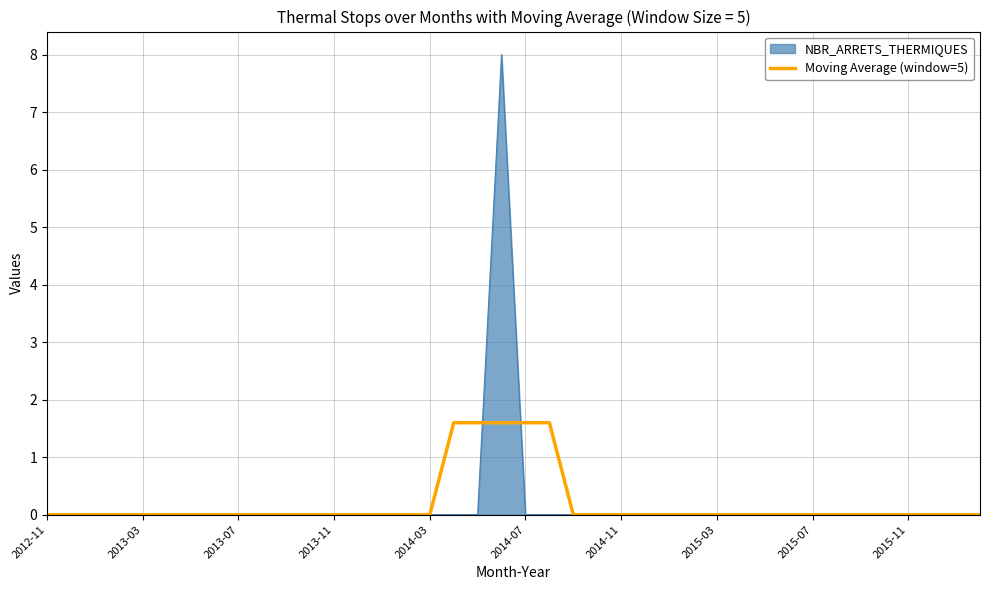

What is the highest value of the Moving Average (window=5) series?

1.6